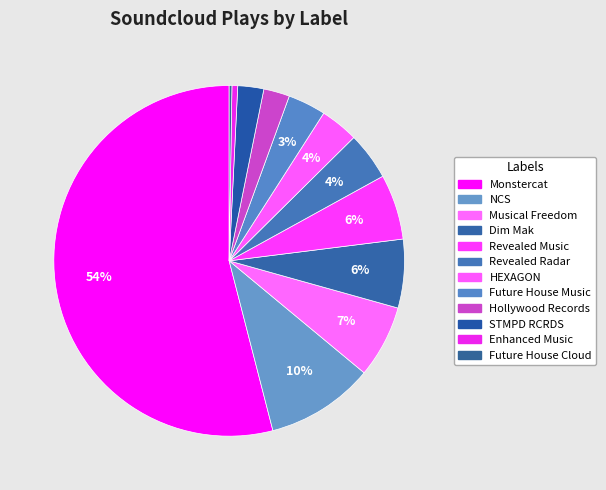

Is it true that HEXAGON is 4% of the pie?

True